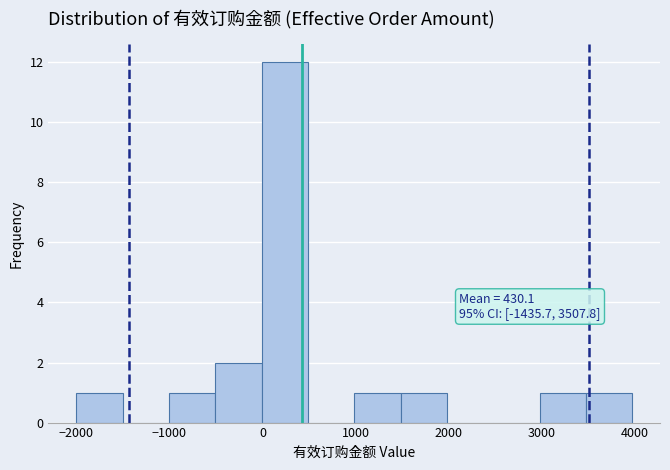

Over which range of the x-axis is the bar tallest?

0 to 500